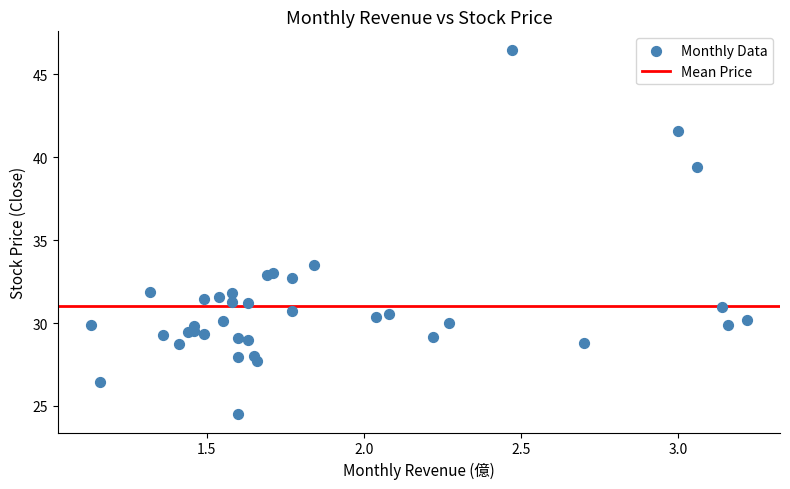

What Y value in the scatter plot is closest to 35?

33.5